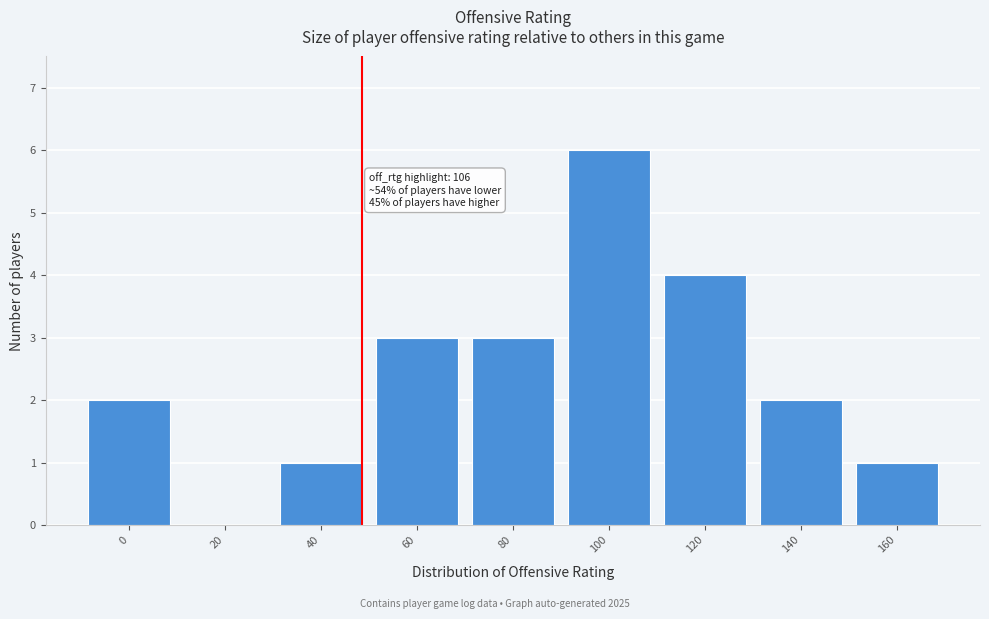

Reading left to right, transcribe all the data shown in this chart.

0=2	20=0	40=1	60=3	80=3	100=6	120=4	140=2	160=1